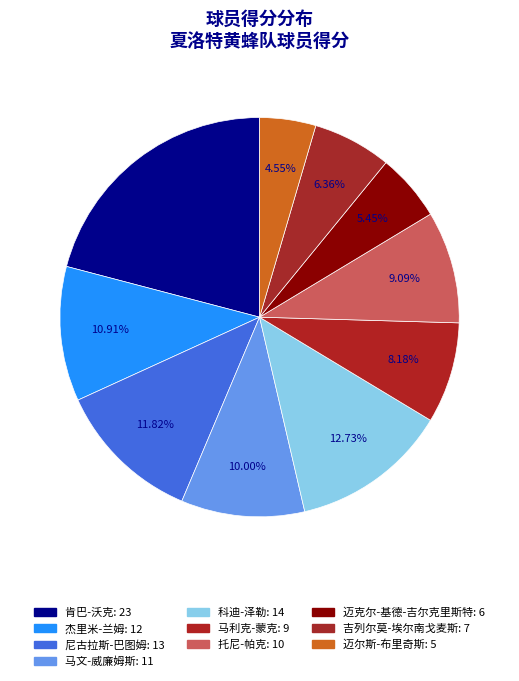

Is the sum of 托尼-帕克 and 杰里米-兰姆 greater than half?

No